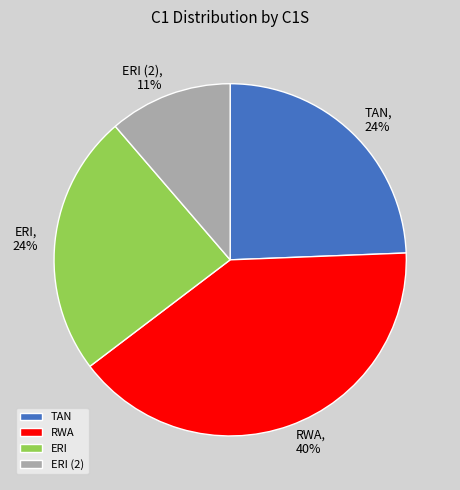

Approximately how many times larger is the value at ERI (2) compared to RWA?

0.3